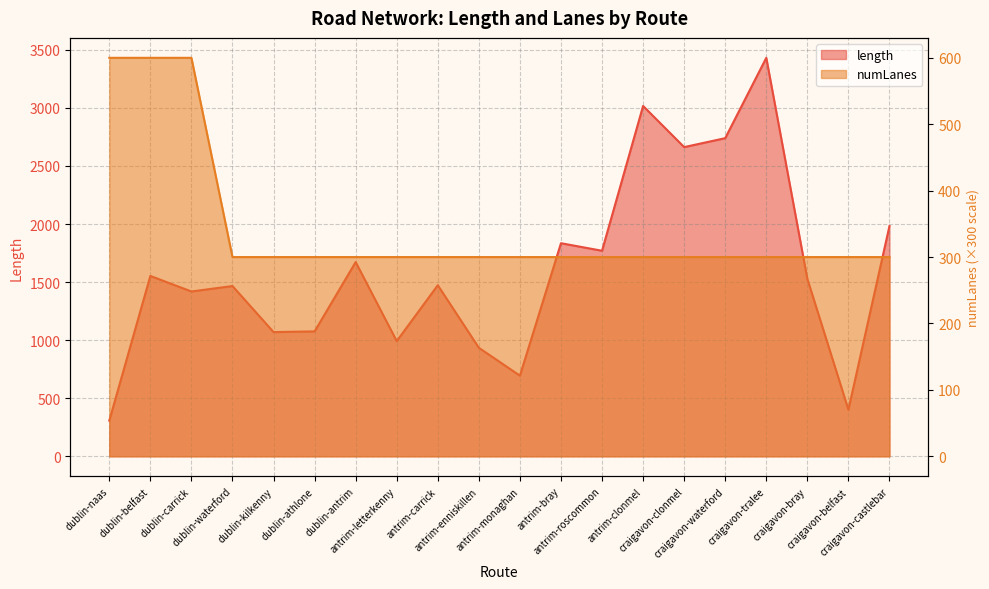

Rank the series by their average value, from lowest to highest.

numLanes, length